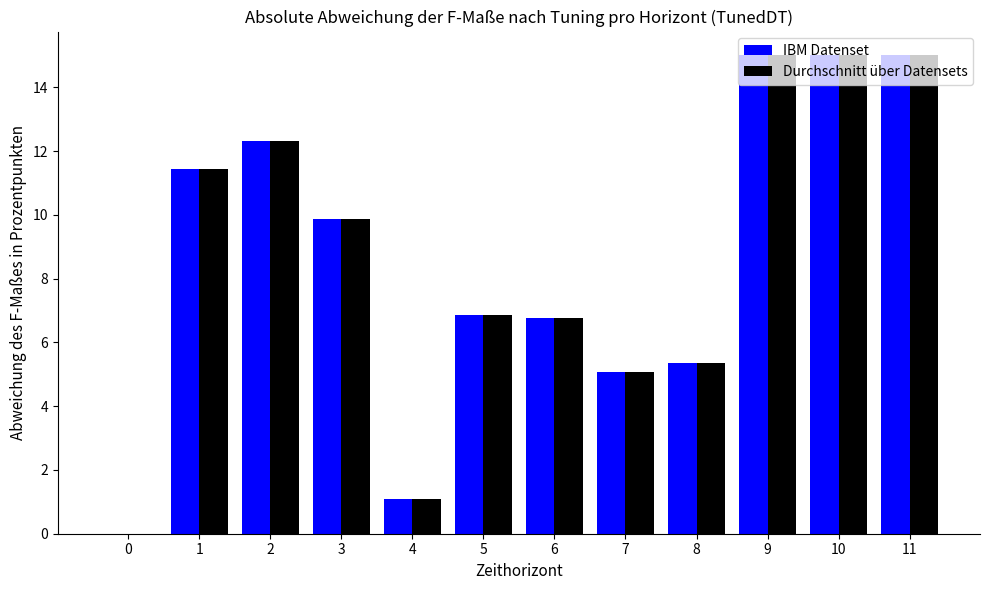

What is the sum of all Durchschnitt über Datensets values?

103.7